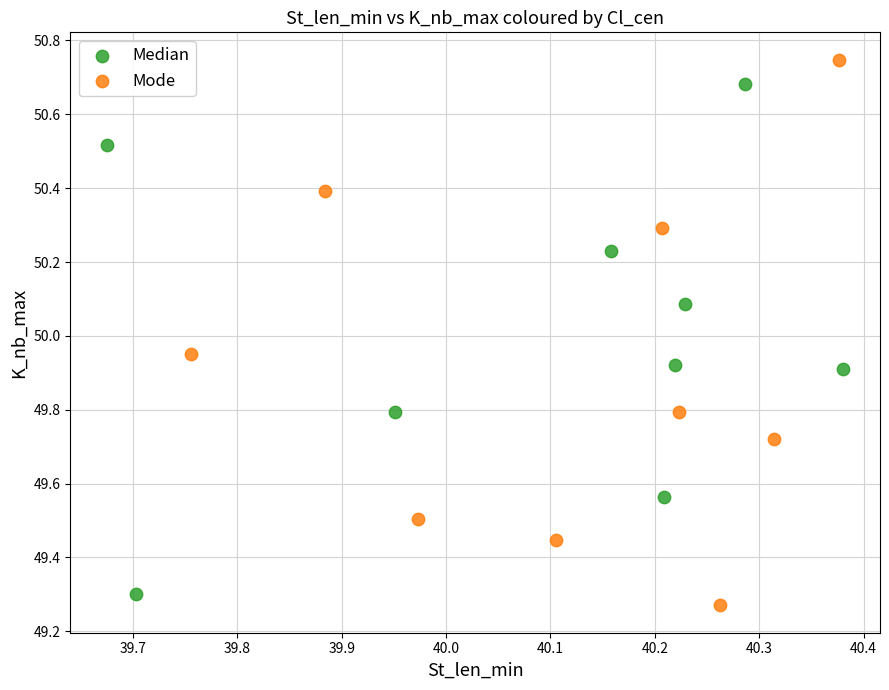

What are all the series names shown in the legend?

Median, Mode